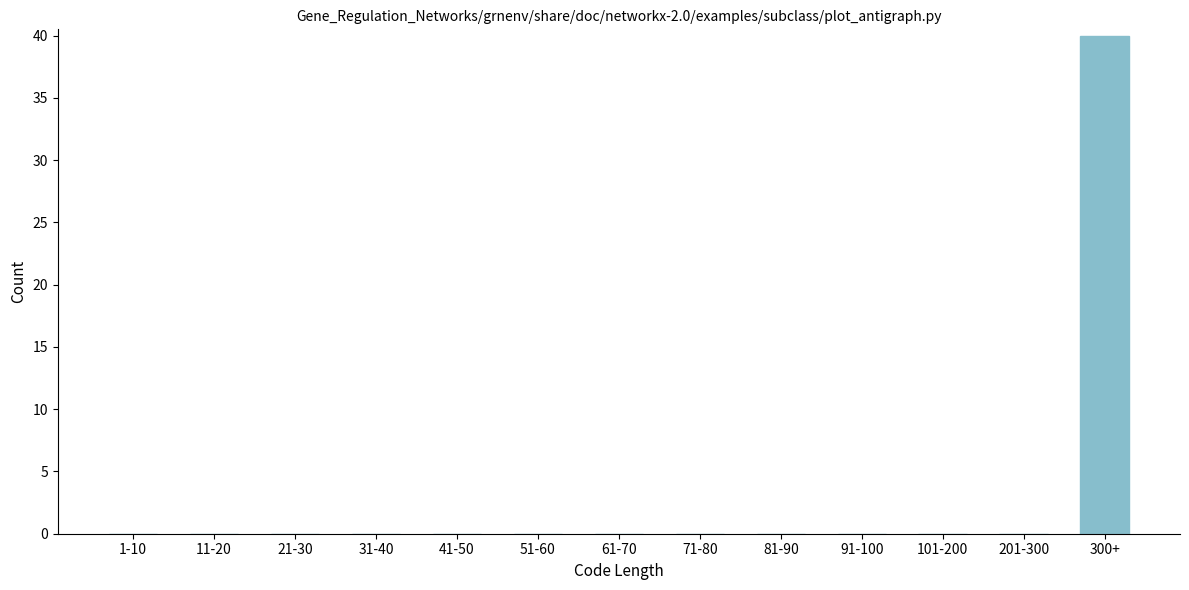

Reading left to right, what are all the values shown in this chart?

1-10=0	11-20=0	21-30=0	31-40=0	41-50=0	51-60=0	61-70=0	71-80=0	81-90=0	91-100=0	101-200=0	201-300=0	300+=40